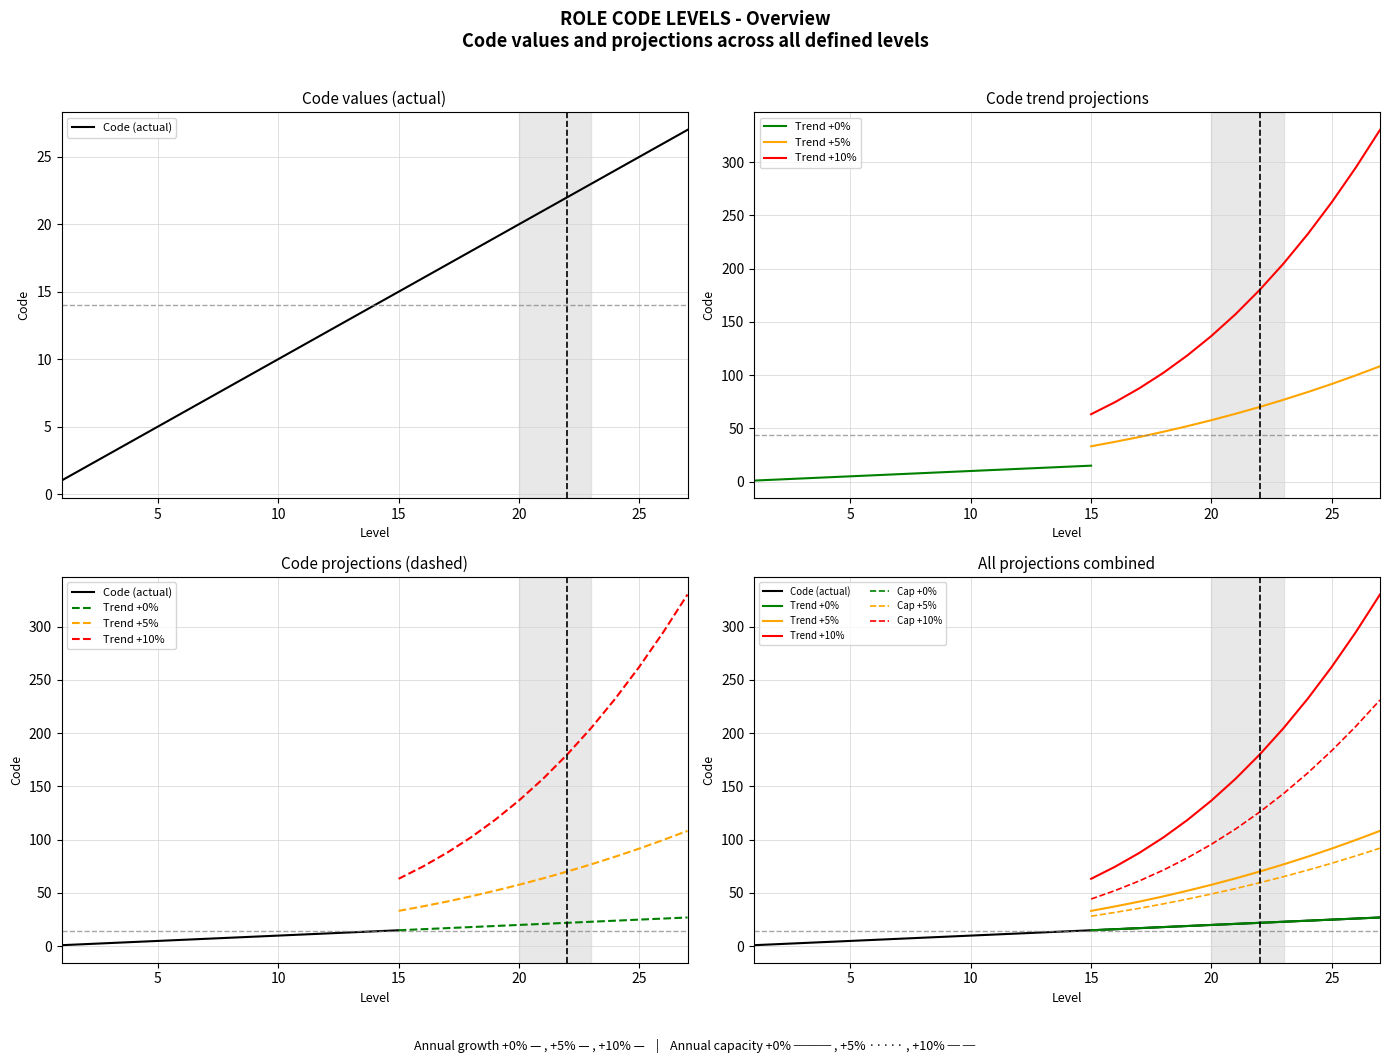

Rank the categories by Trend +0% value from highest to lowest.

27, 26, 25, 24, 23, 22, 21, 20, 19, 18, 17, 16, 15, 14, 13, 12, 11, 10, 9, 8, 7, 6, 5, 4, 3, 2, 1